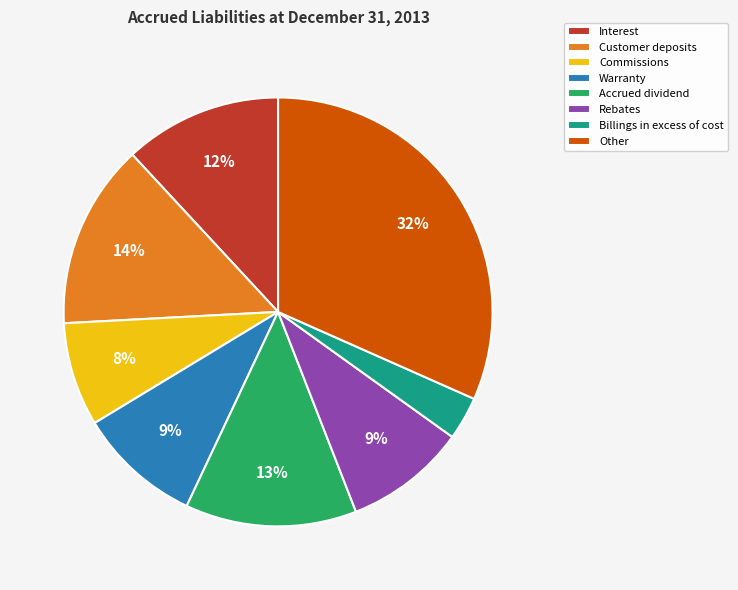

What is the largest slice in the pie chart?

Other